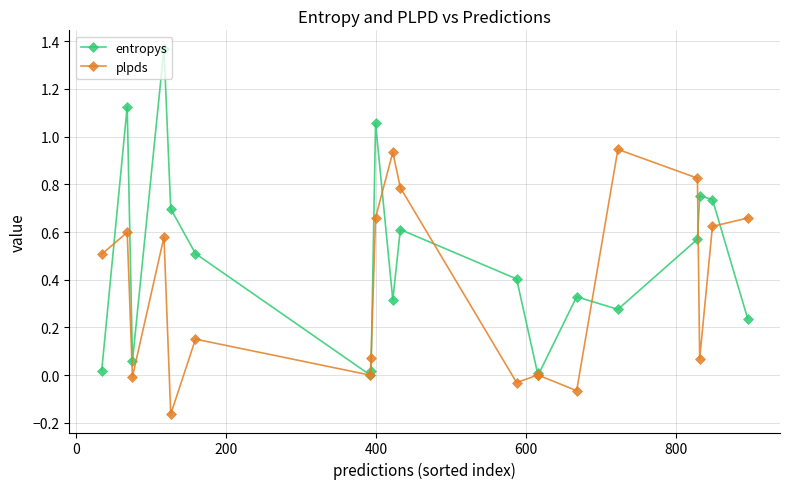

True or false: entropys has more than 2 points higher than both neighbors.

True